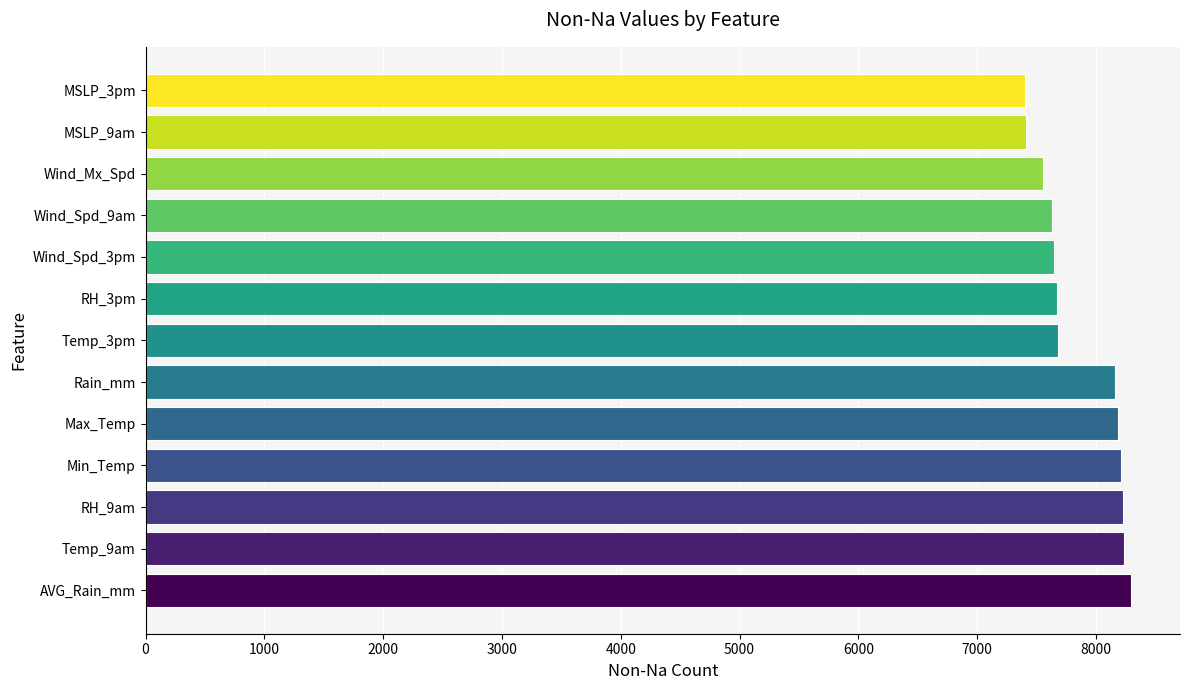

What is the average value?

7870